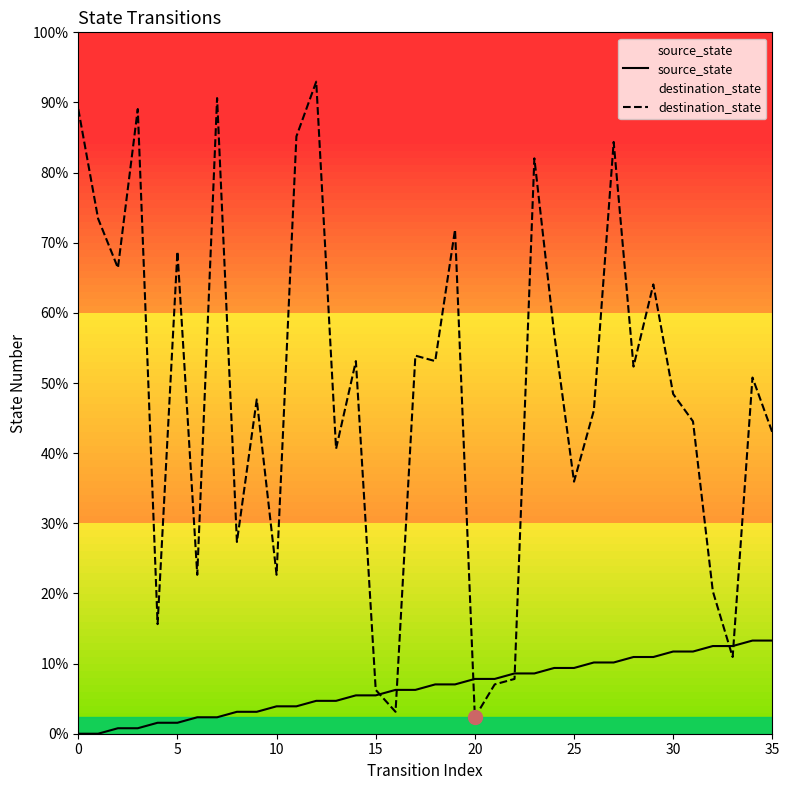

Between 10 and 33, which series saw the biggest shift?

destination_state